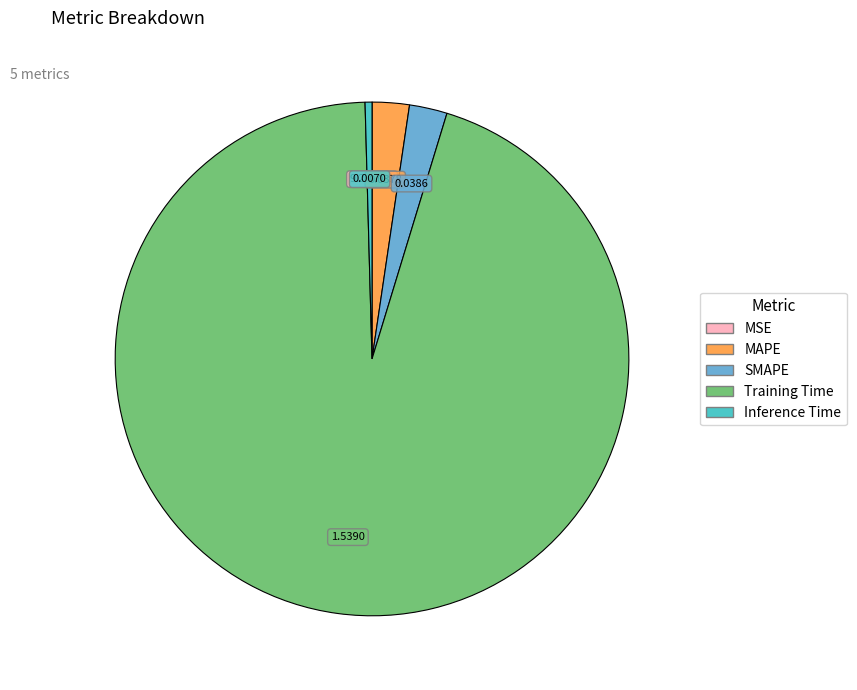

Which category has the biggest portion of the pie?

Training Time